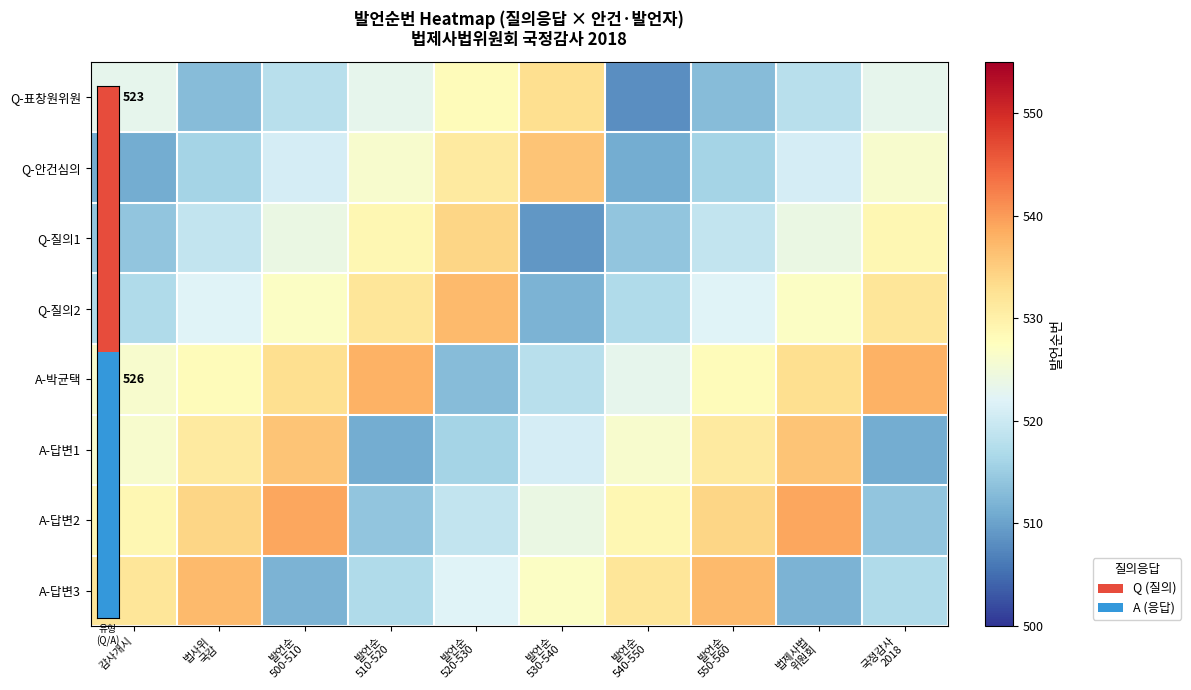

The value of A-답변3 at 법제사법 위원회 is 805. True or false?

False